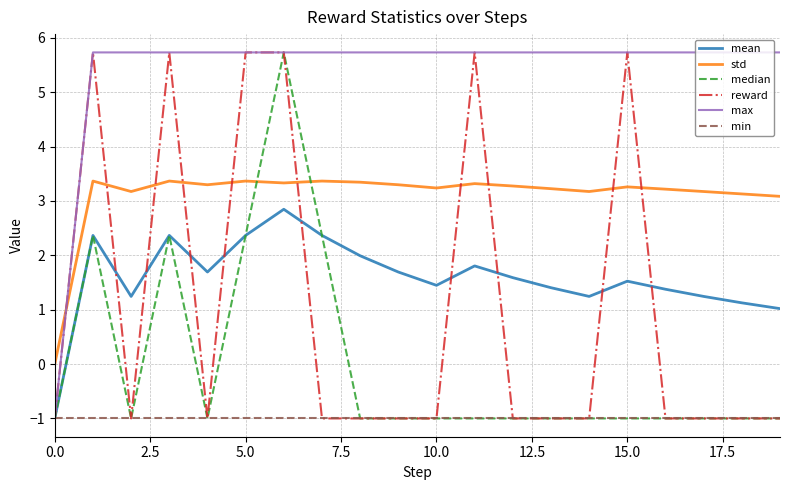

Which series has the largest total across all categories?

max